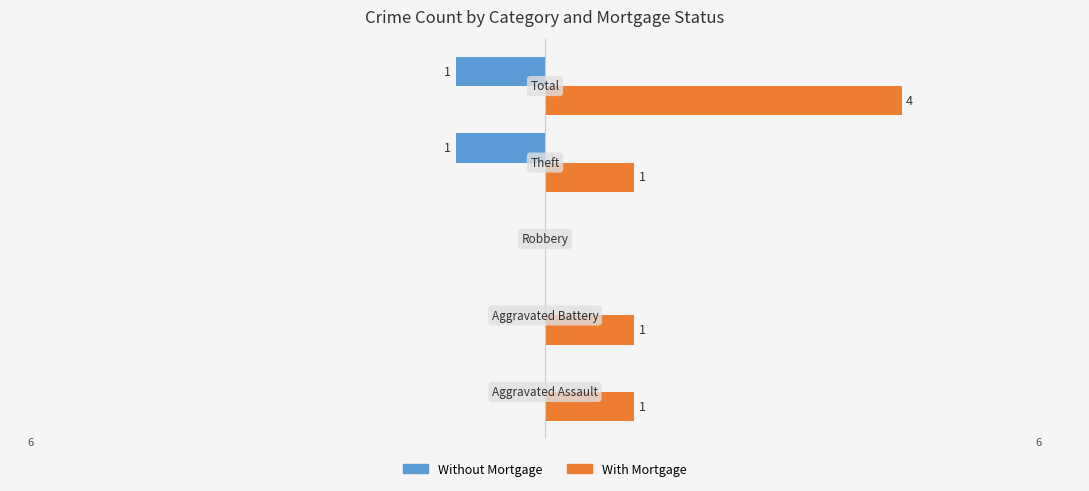

Which series has the largest total across all categories?

With Mortgage